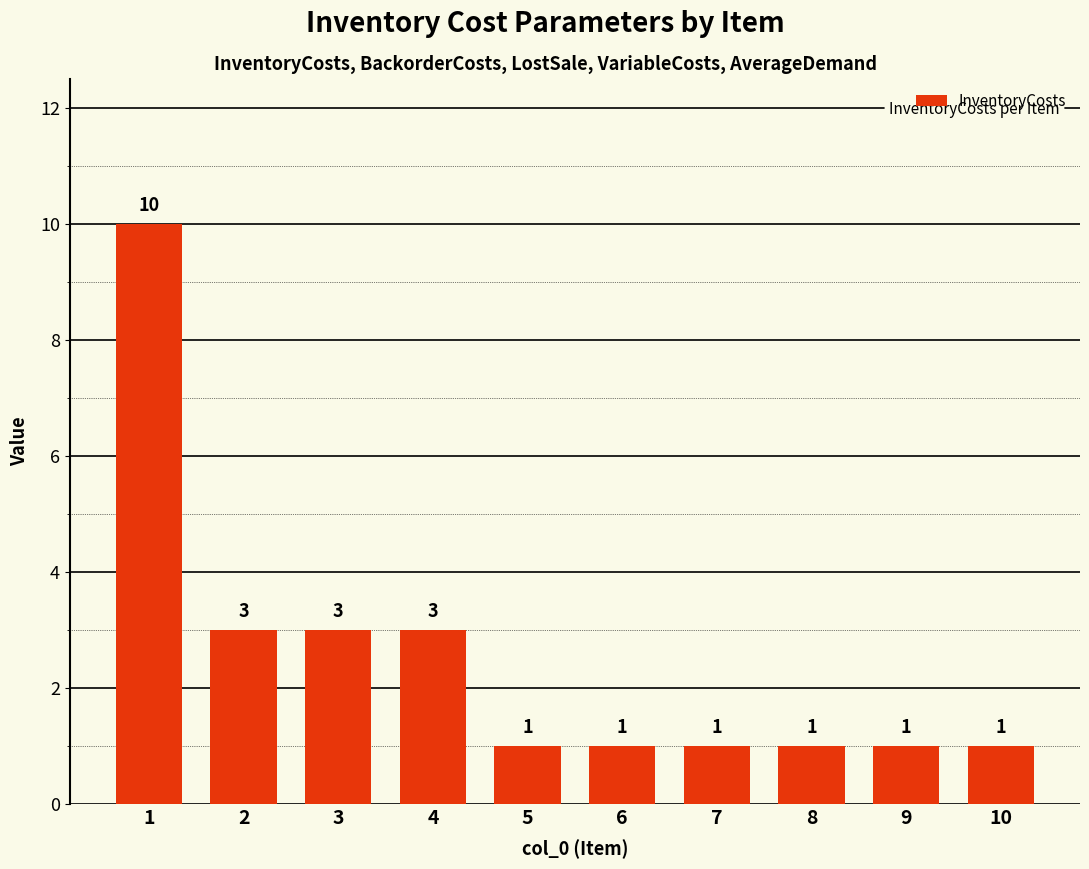

Count the values in the range 1 to 3.

9